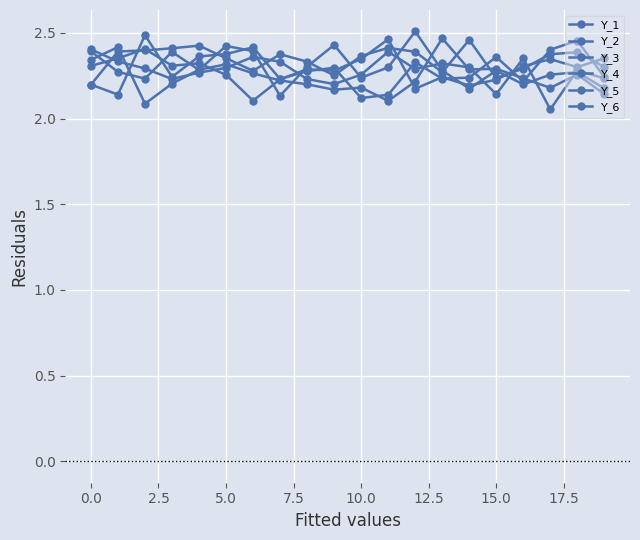

At which label is Y_6 closest to 2?

10